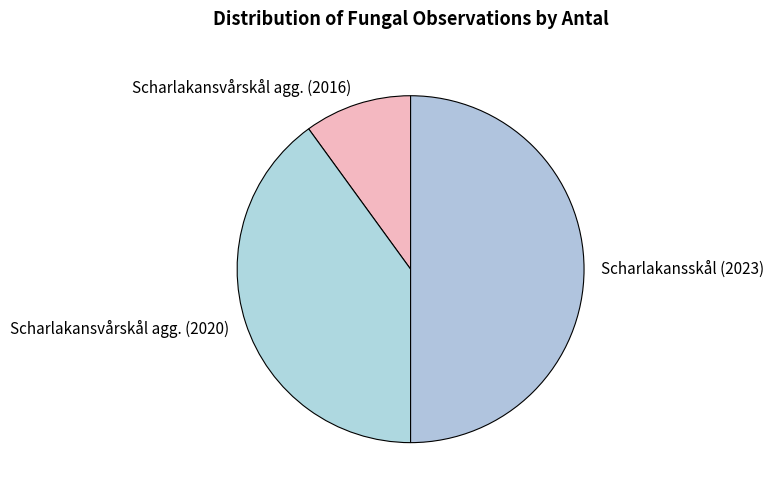

Which category has the smallest portion of the pie?

Scharlakansvårskål agg. (2016)